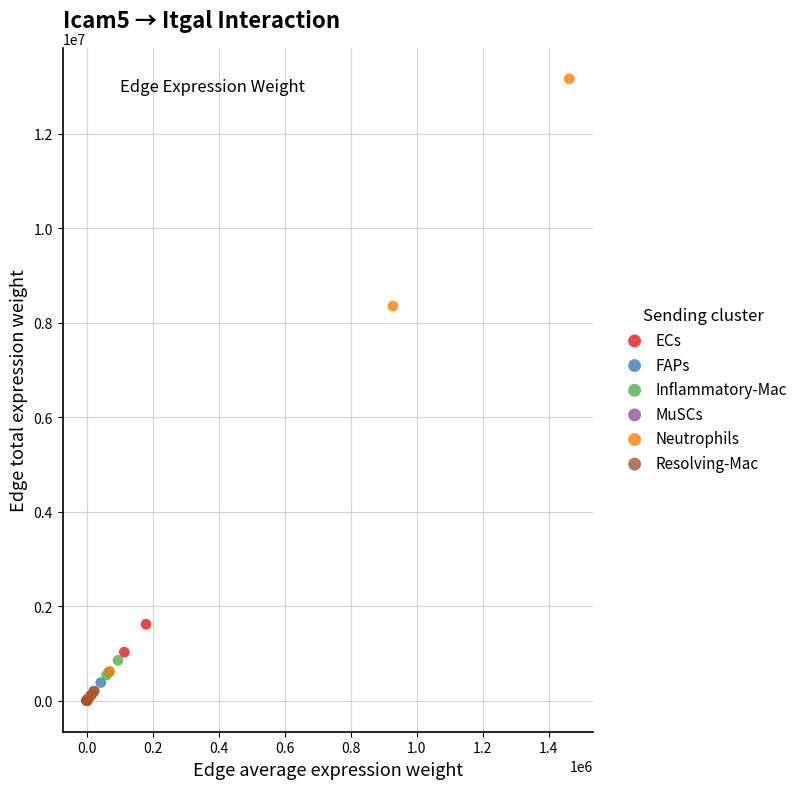

Which series has the largest Y range (max minus min)?

Neutrophils